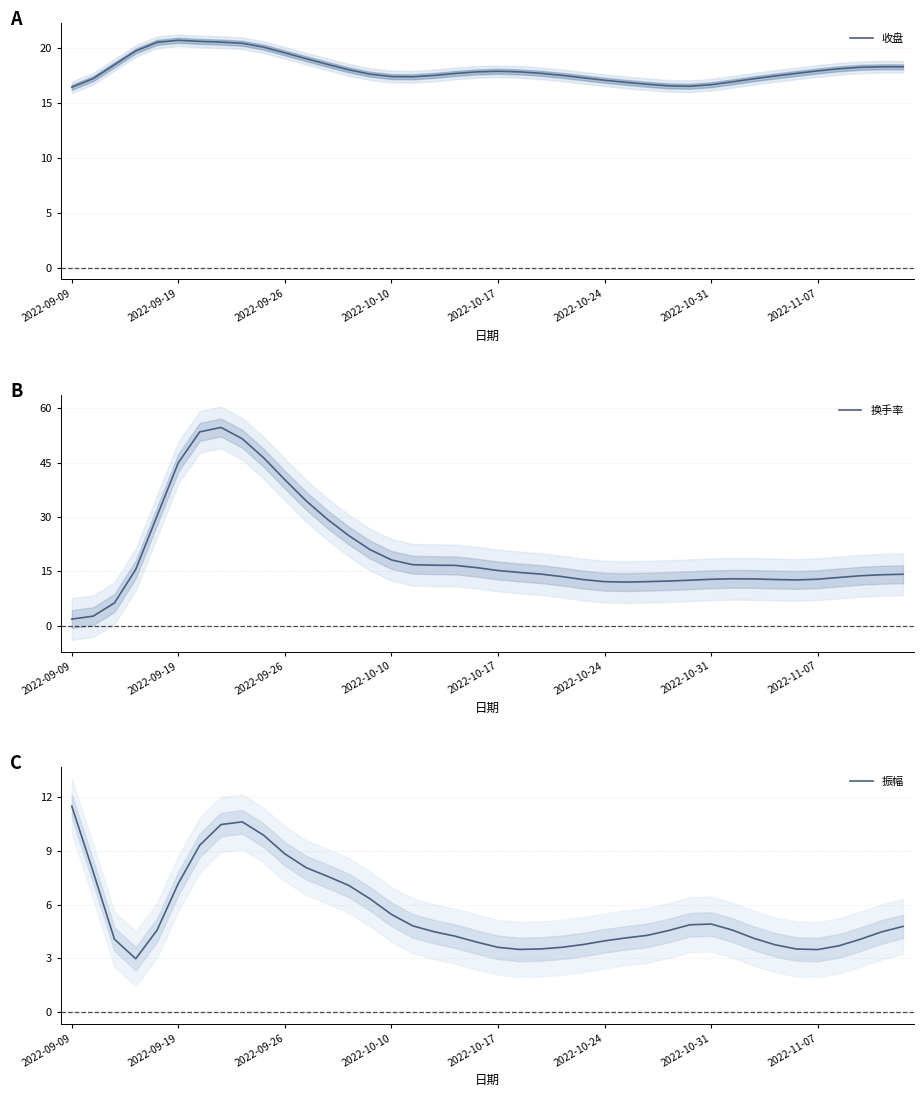

At which category does 换手率 reach its first local valley?

26